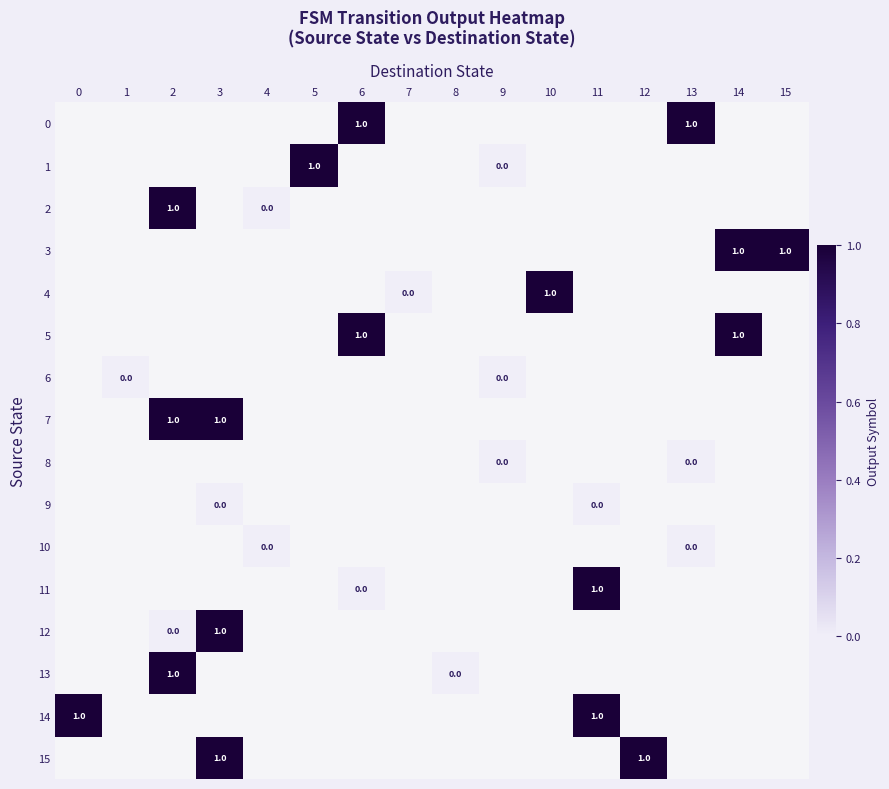

What is the spread (max minus min) of values at 13?

1.0